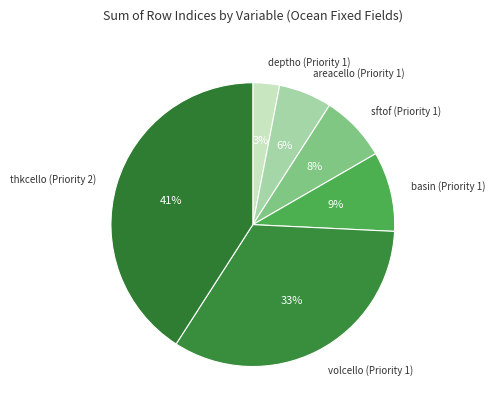

Rank the categories by value from lowest to highest.

deptho (Priority 1), areacello (Priority 1), sftof (Priority 1), basin (Priority 1), volcello (Priority 1), thkcello (Priority 2)